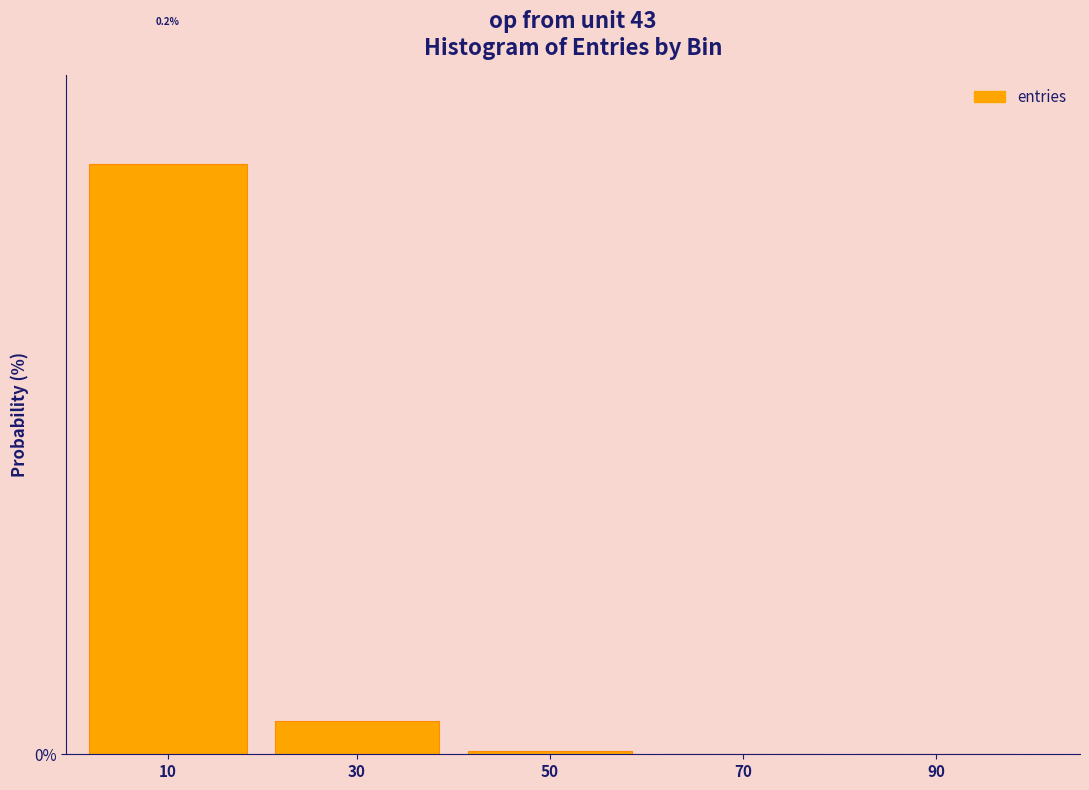

Are the bars horizontal?

No